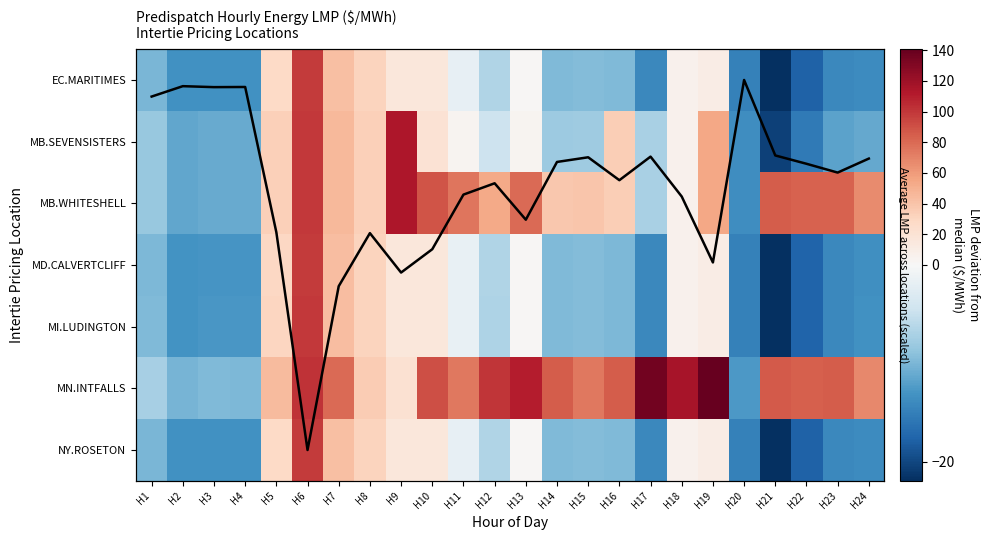

Which series has the largest range (max minus min)?

MN.INTFALLS